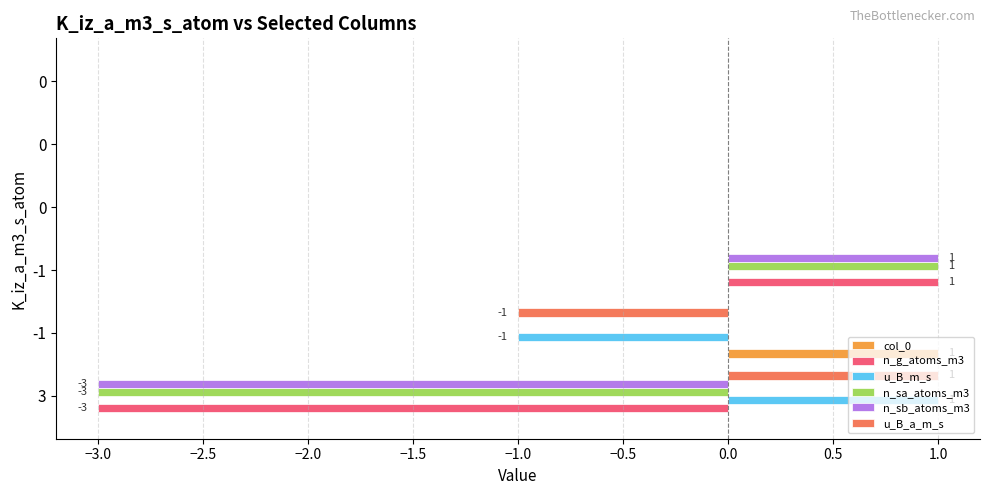

What is the minimum value shown in the chart?

-3